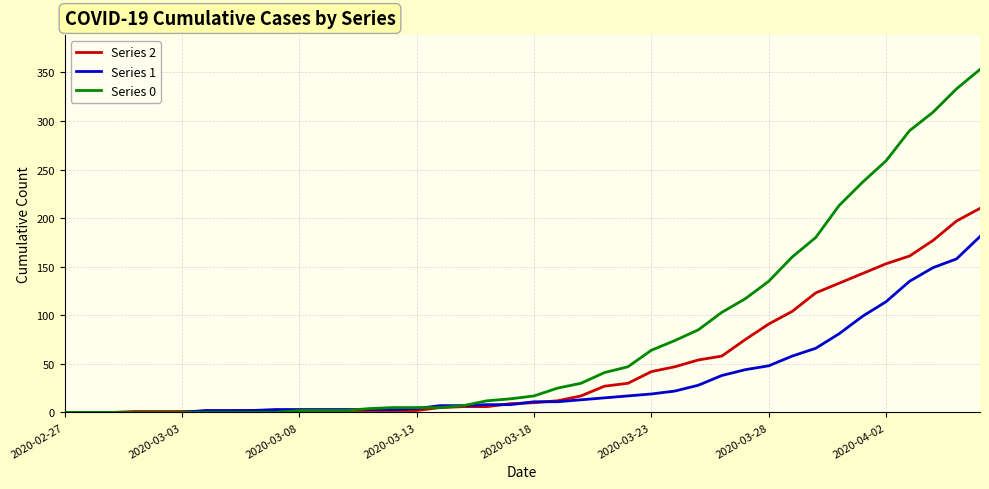

How many categories are shown in the chart?

40